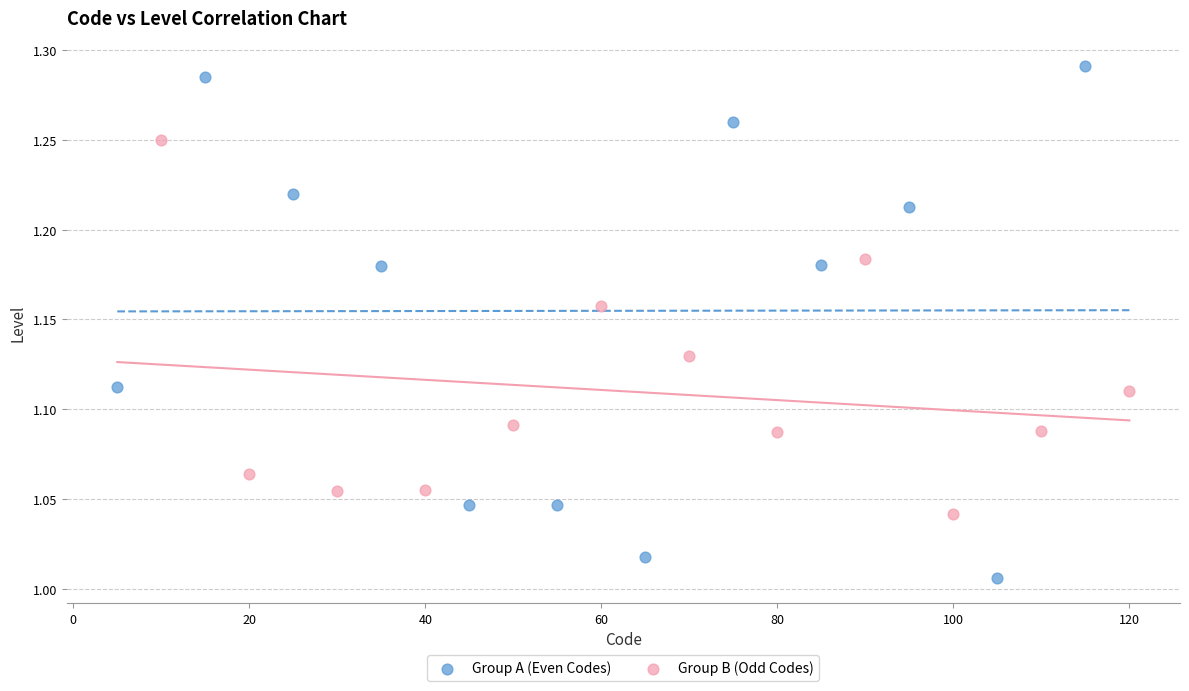

Which series has the largest Y range (max minus min)?

Group A (Even Codes)